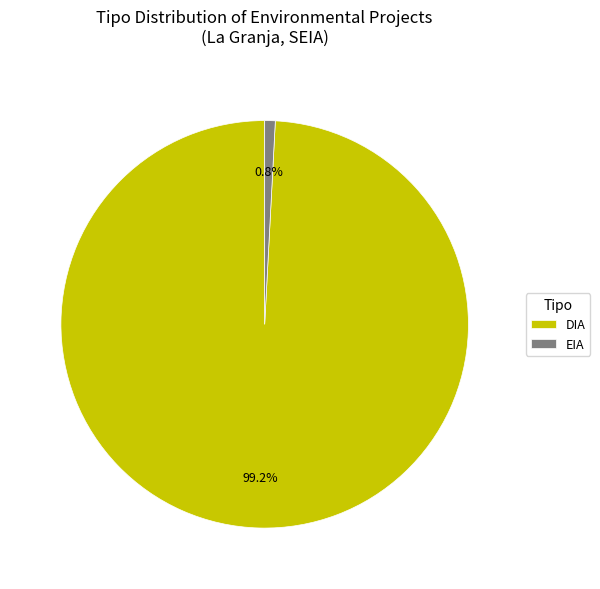

Which has a higher value, EIA or DIA?

DIA